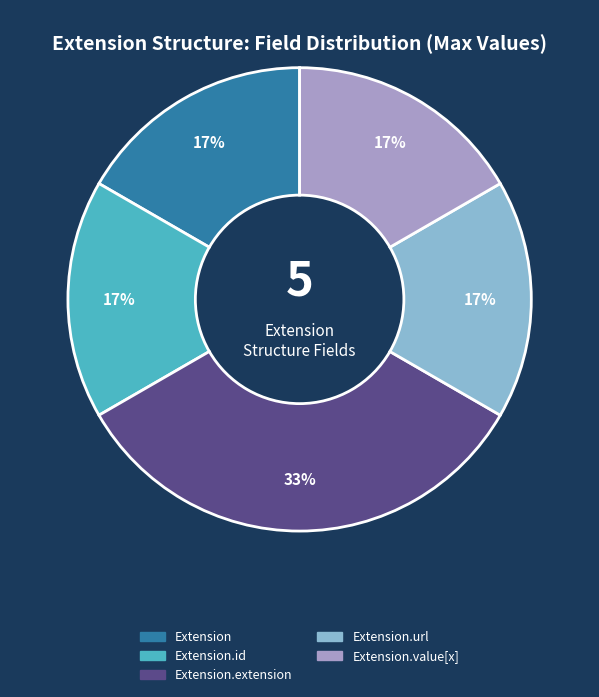

To the nearest percent, what is the average slice percentage?

20%